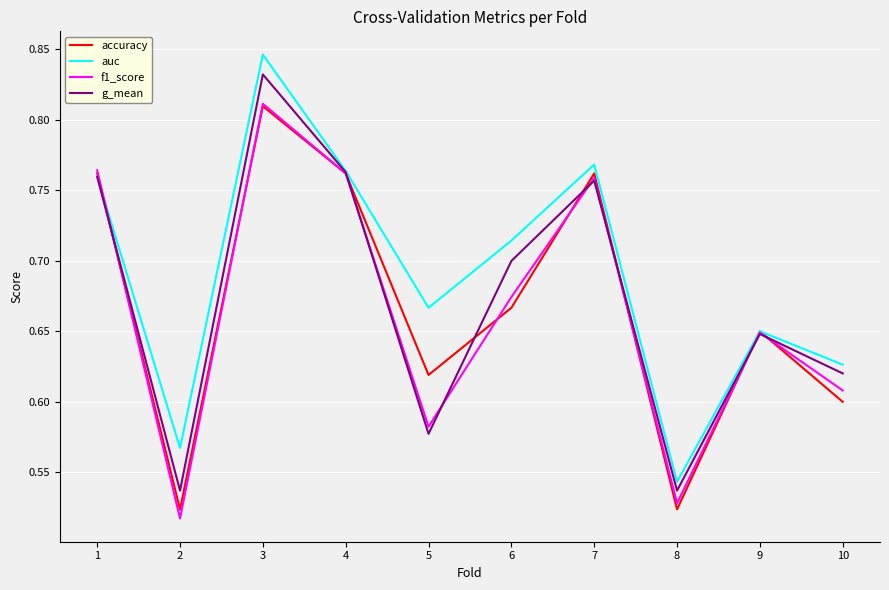

Does the chart have visible grid lines?

Yes